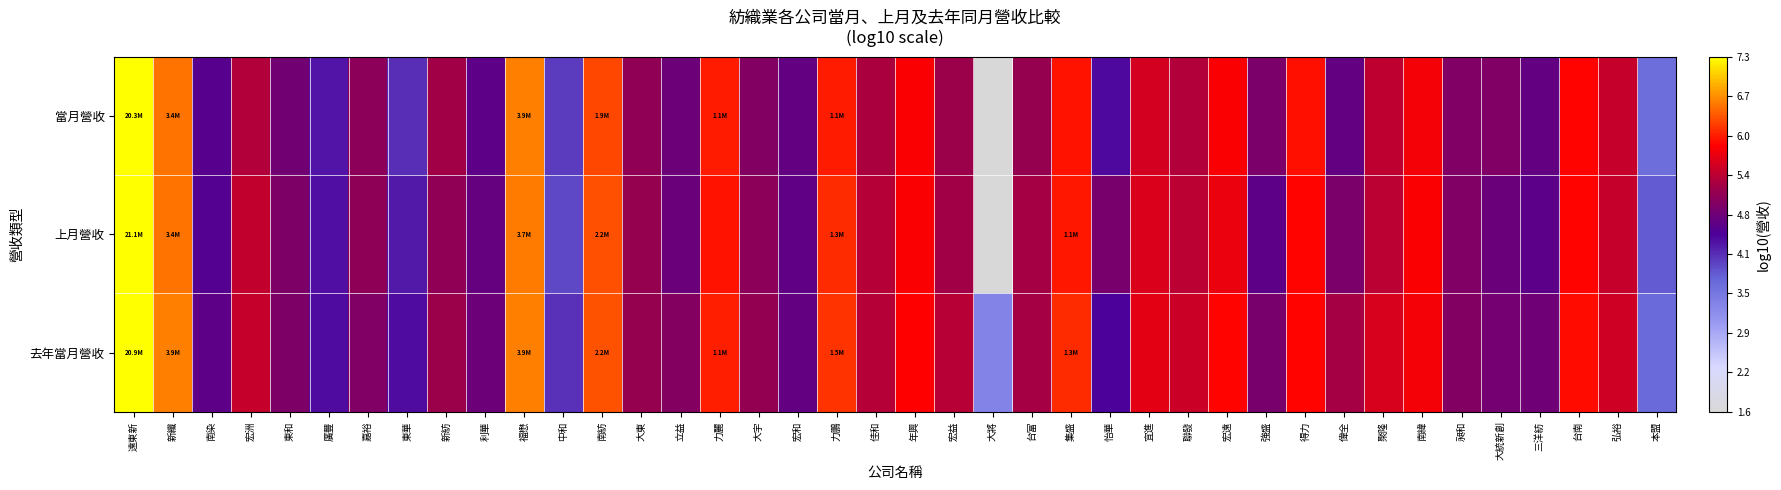

What is the maximum value shown in the chart?

7.3